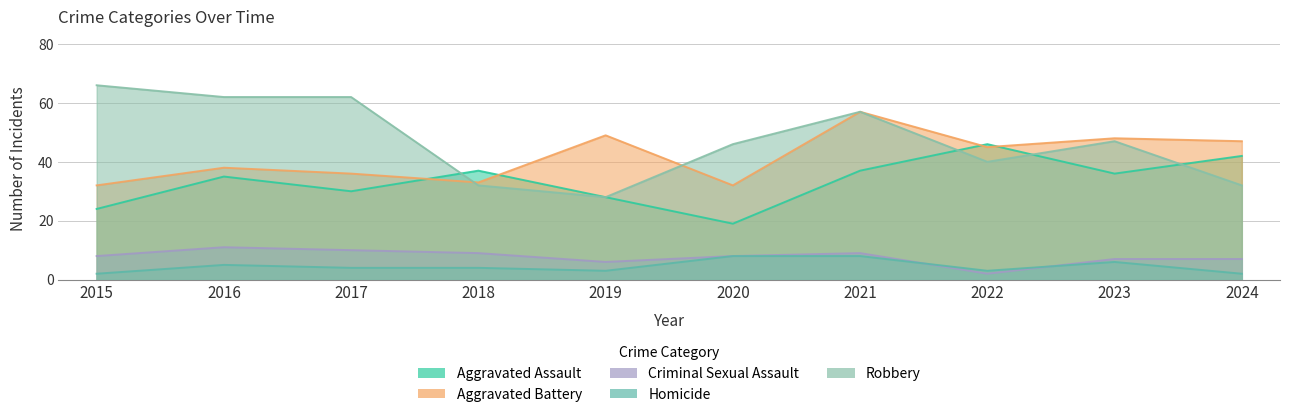

True or false: Homicide and Aggravated Assault intersect in this chart.

False